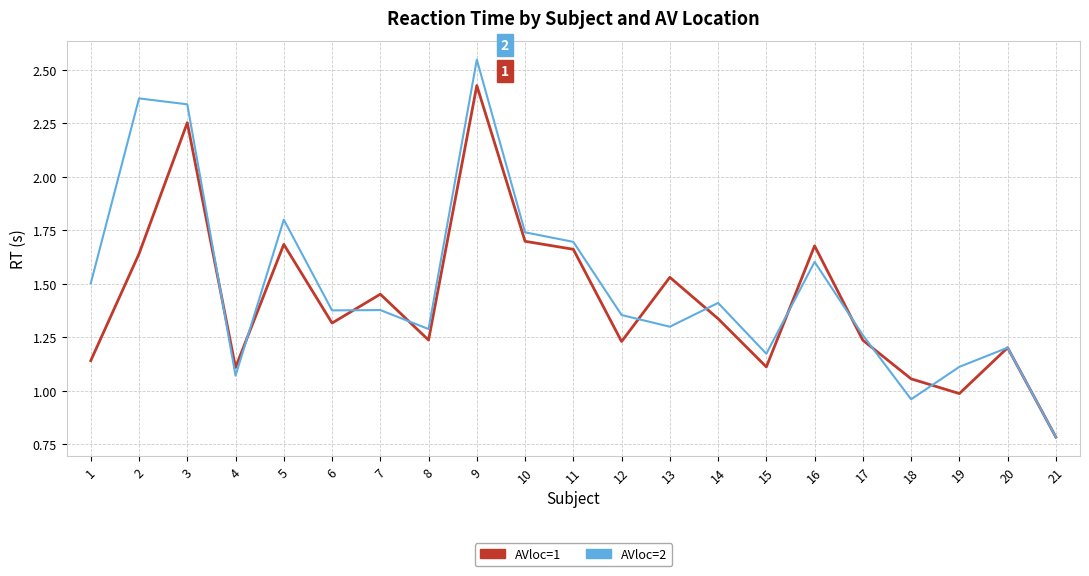

Is the value of AVloc=2 at 7 greater than the value of AVloc=1 at 15?

Yes